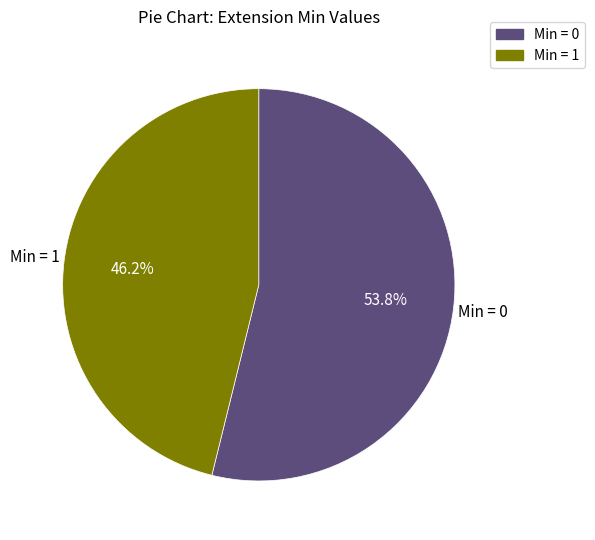

Is there any slice that represents more than half of the pie?

Yes